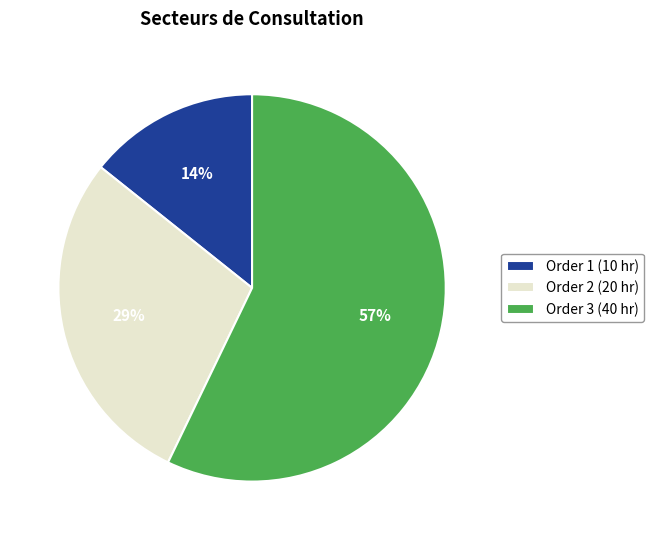

Which has a higher value, Order 3 (40 hr) or Order 1 (10 hr)?

Order 3 (40 hr)